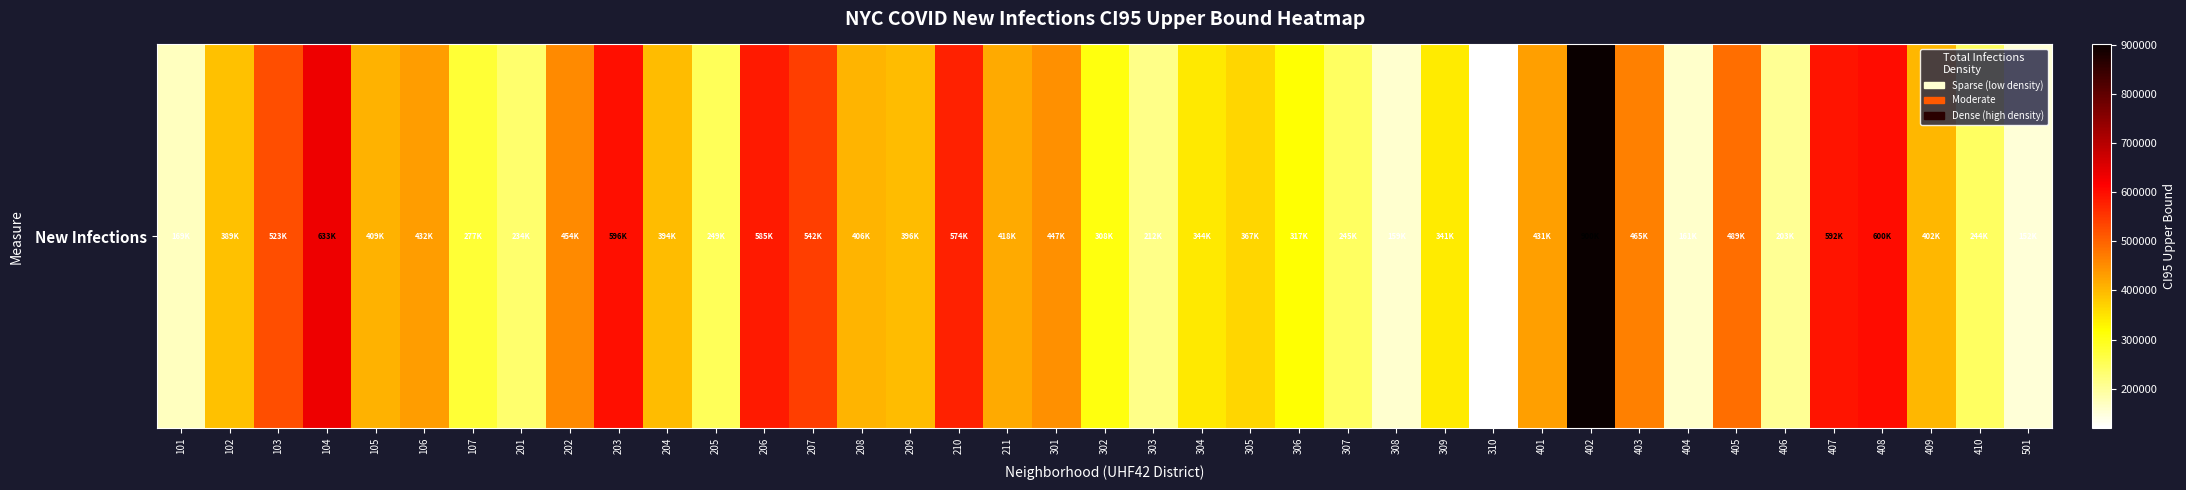

The chart shows a value of 695492 at 301. True or false?

False